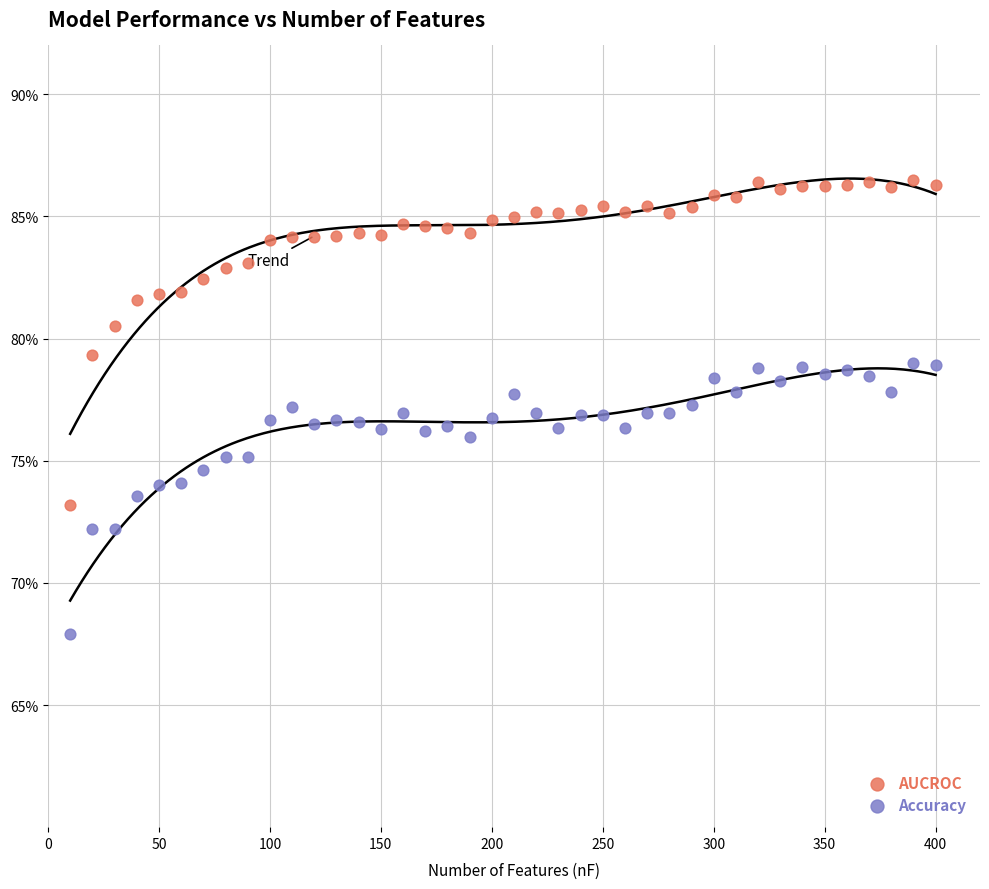

What are all the series names shown in the legend?

AUCROC, Accuracy